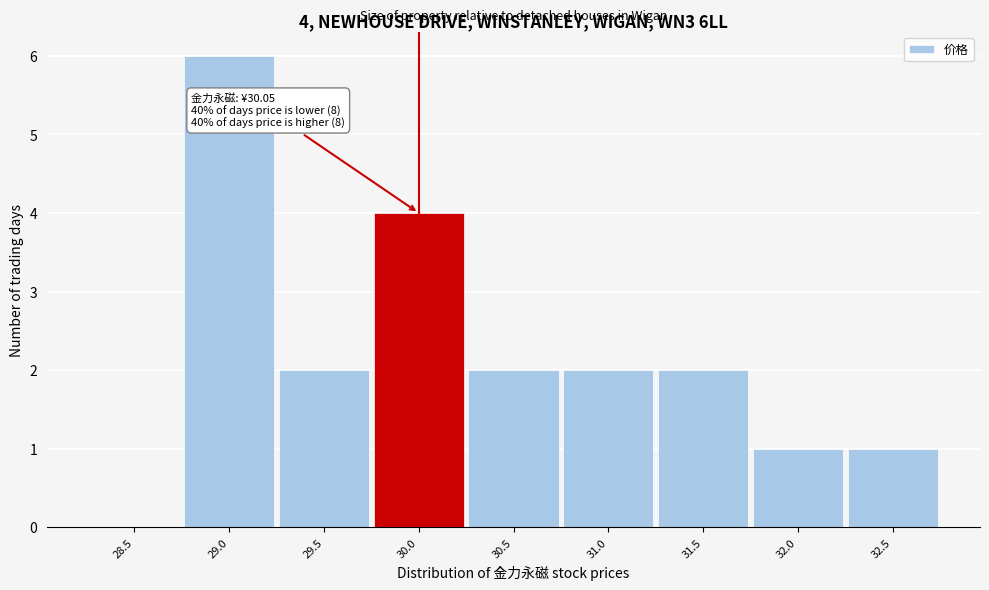

Reading left to right, extract all data points from this chart.

28.5=0	29.0=6	29.5=2	30.0=4	30.5=2	31.0=2	31.5=2	32.0=1	32.5=1